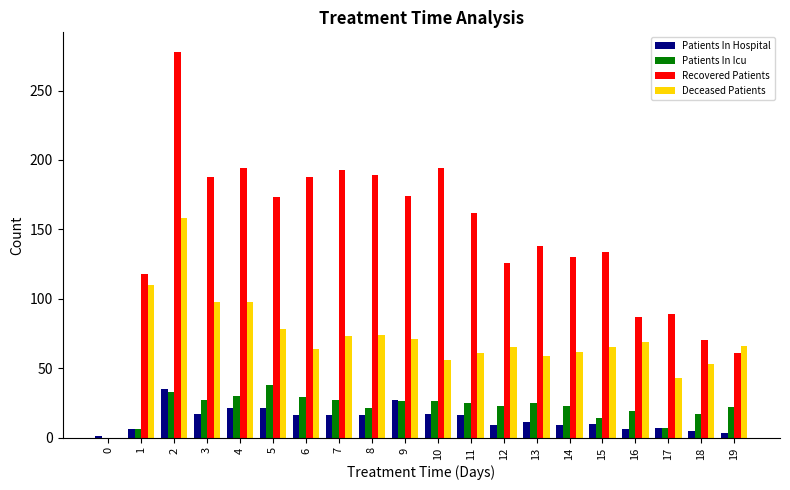

Where does the Patients In Icu series first go above 25?

2